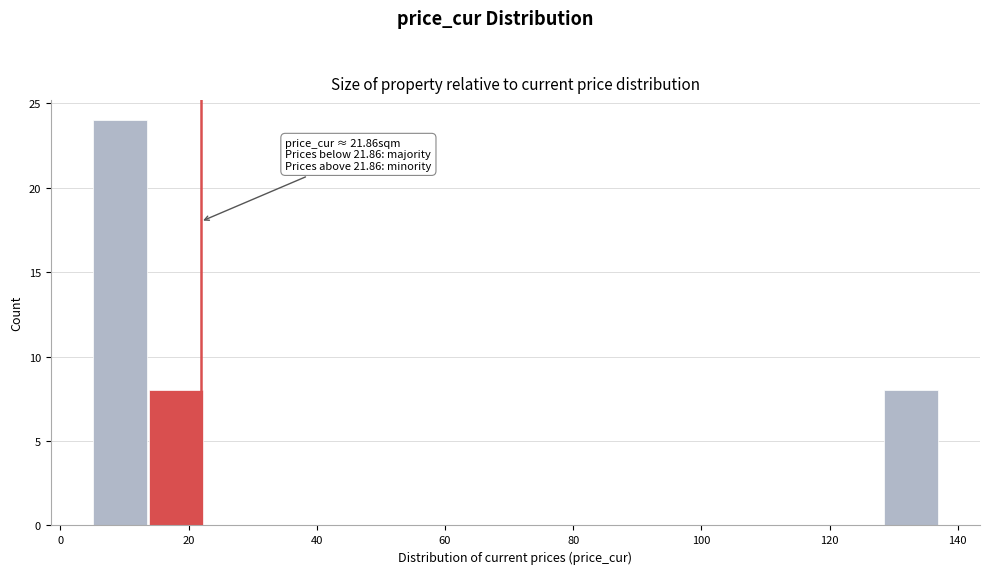

Which range on the x-axis has the tallest bar?

6 to 14